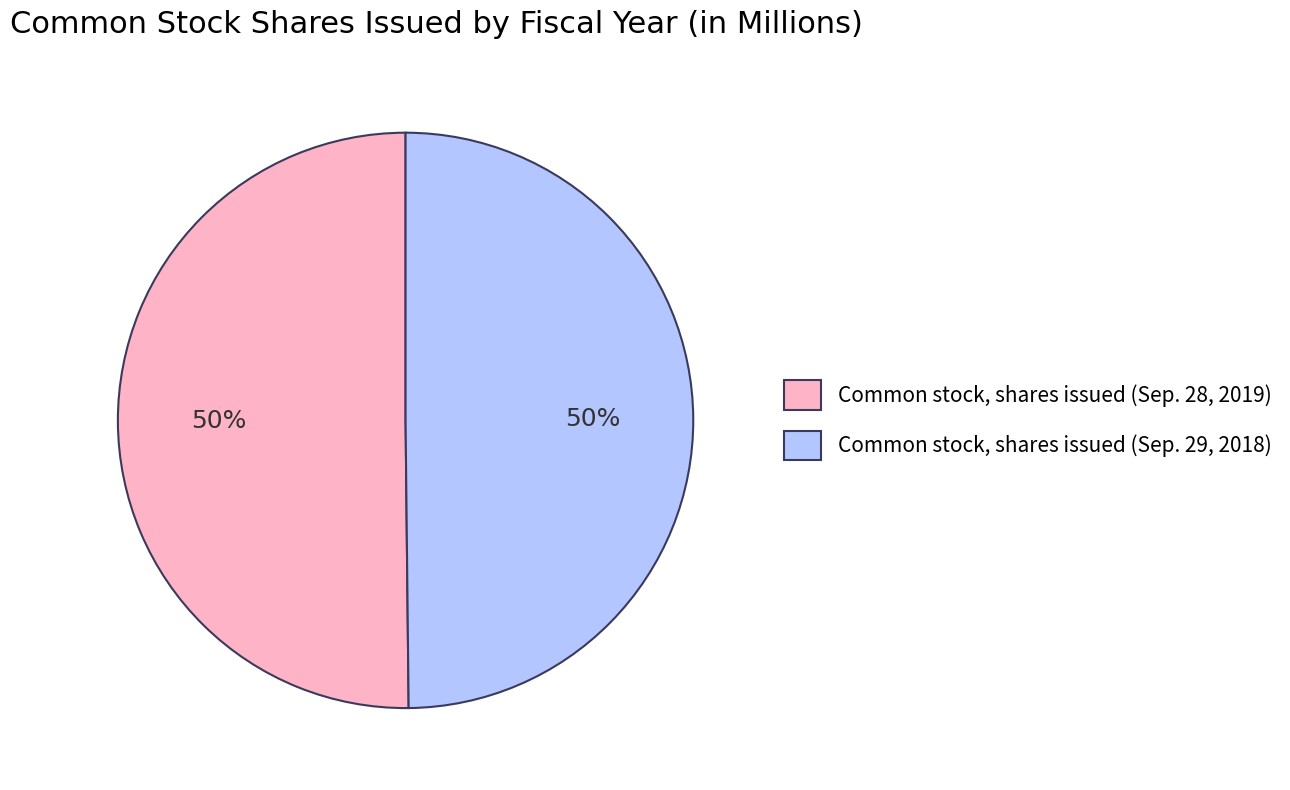

Is it true that Common stock, shares issued (Sep. 29, 2018) is 50% of the pie?

True